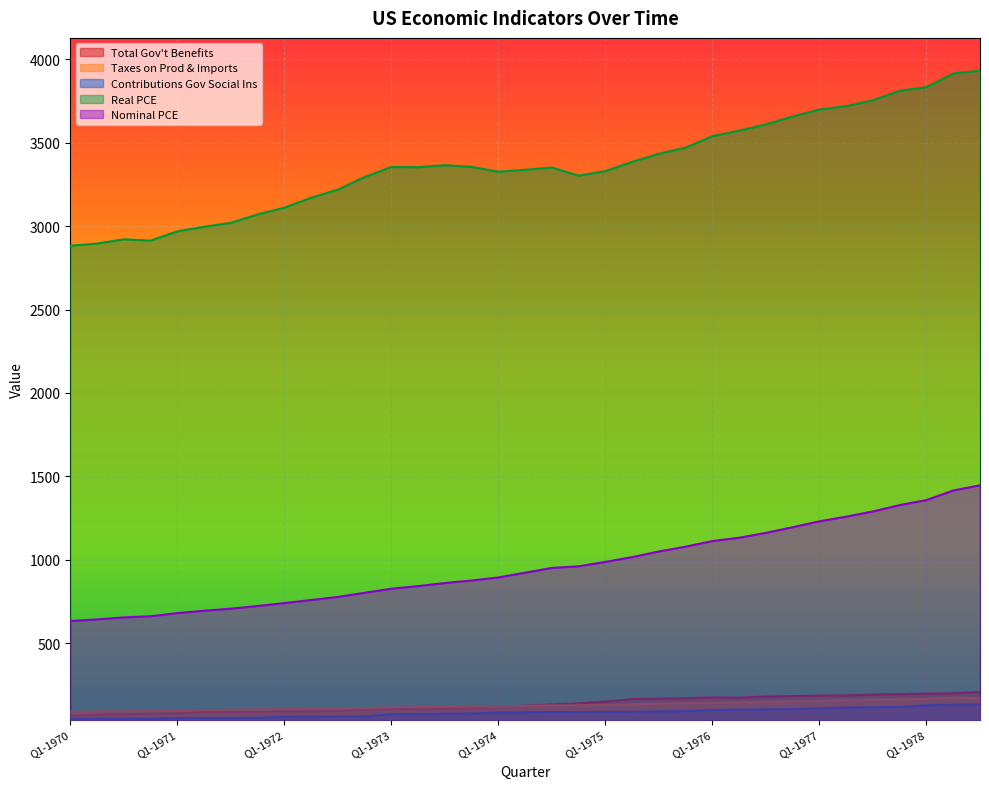

True or false: Total Gov't Benefits has more than 1 points higher than both neighbors.

False